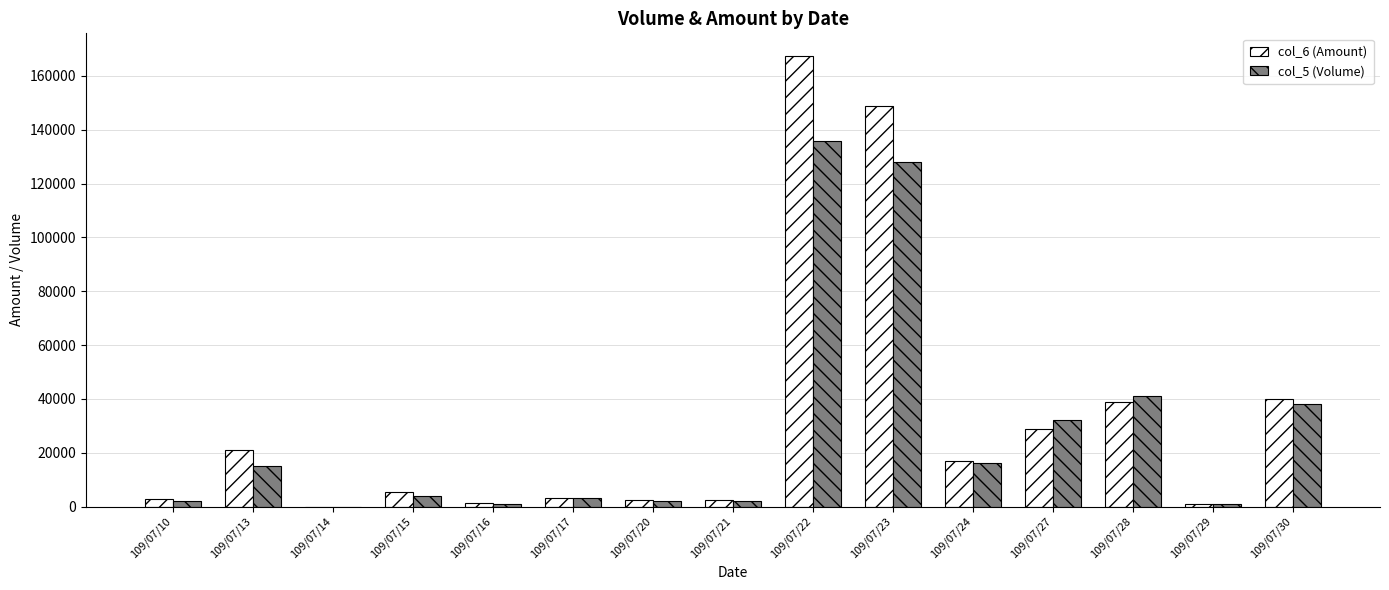

Is the value of col_6 (Amount) at 109/07/30 greater than the value of col_5 (Volume) at 109/07/27?

Yes